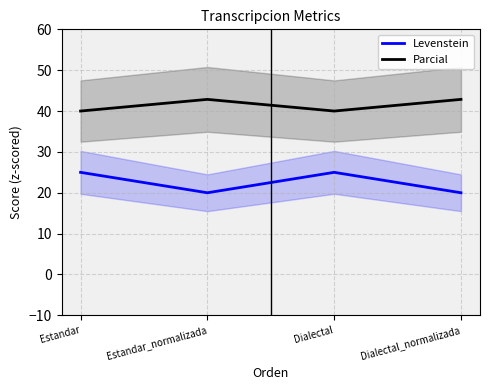

The value of Levenstein at Dialectal_normalizada is 13.2. True or false?

False